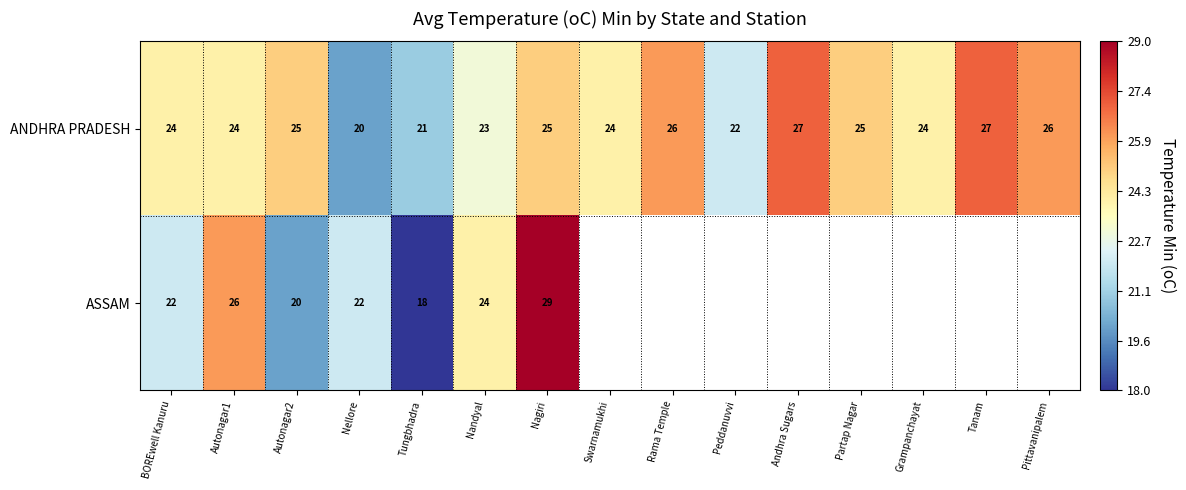

The value of ANDHRA PRADESH at BOREwell Kanuru is 12.3. True or false?

False